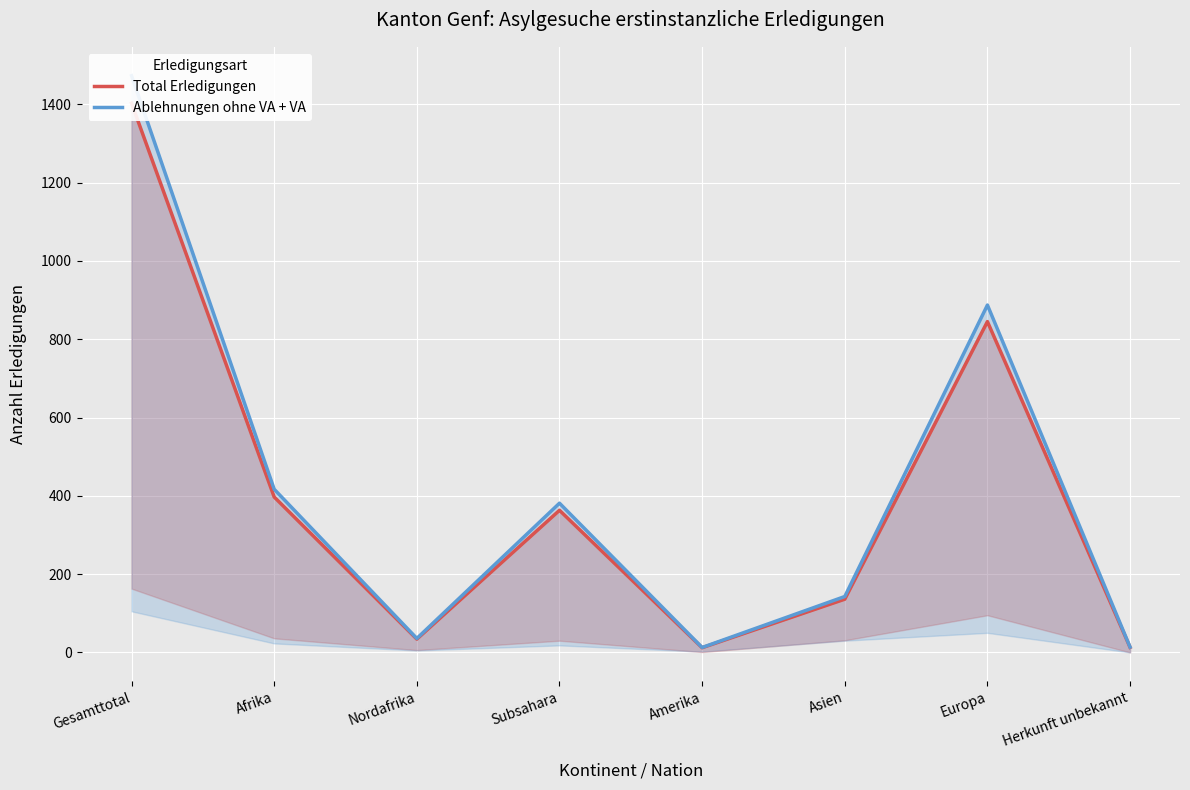

Reading left to right, what are all the values shown in this chart?

Total Erledigungen: 1403.0	397.0	34.0	363.0	12.0	136.0	845.0	13.0
Ablehnungen ohne VA + VA: 1473.2	416.9	35.7	381.2	12.6	142.8	887.2	13.7